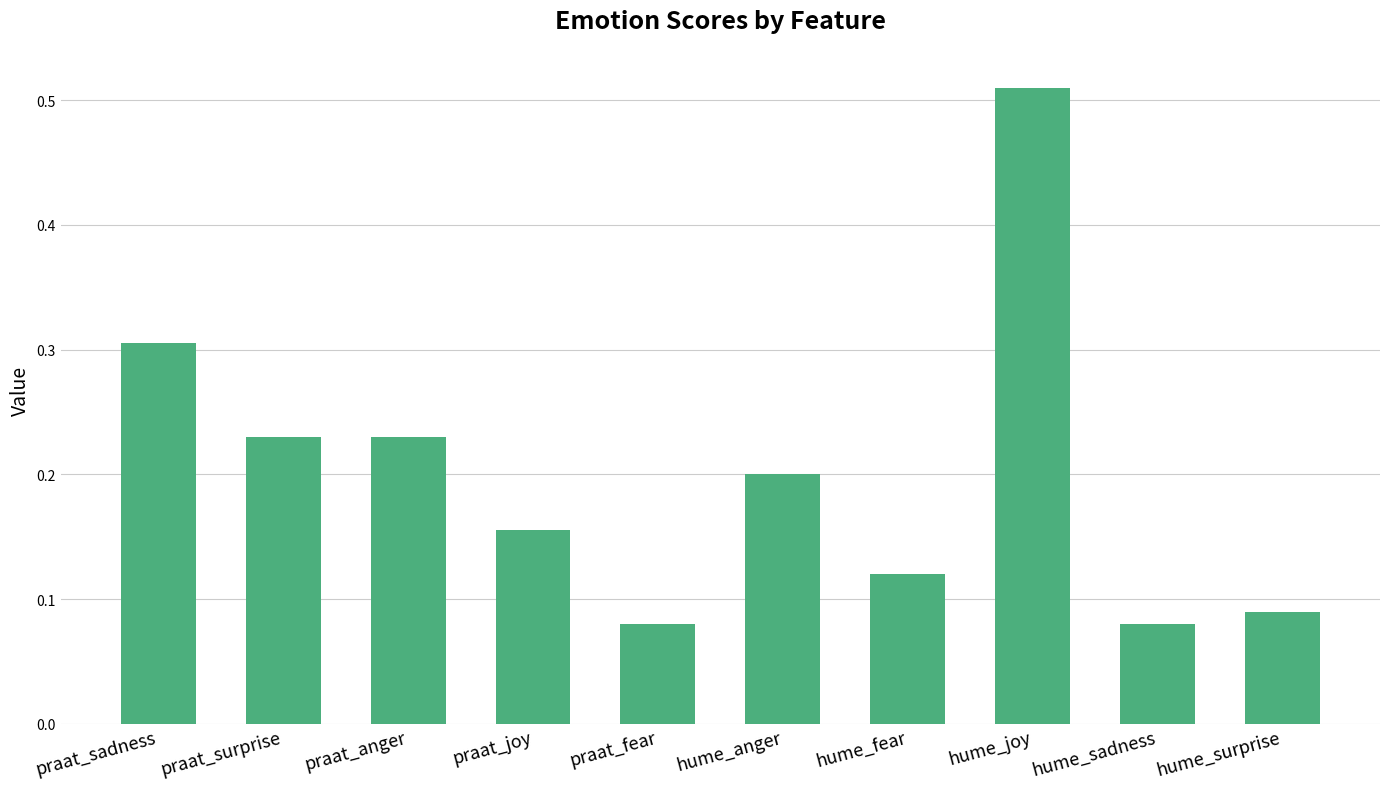

Count the values in the range 0 to 1.

10